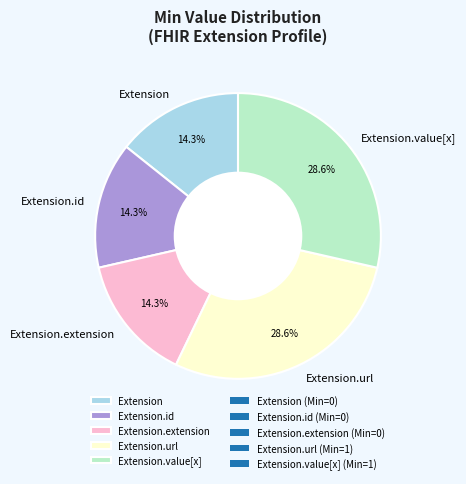

Does Extension represent more than half of the total?

No